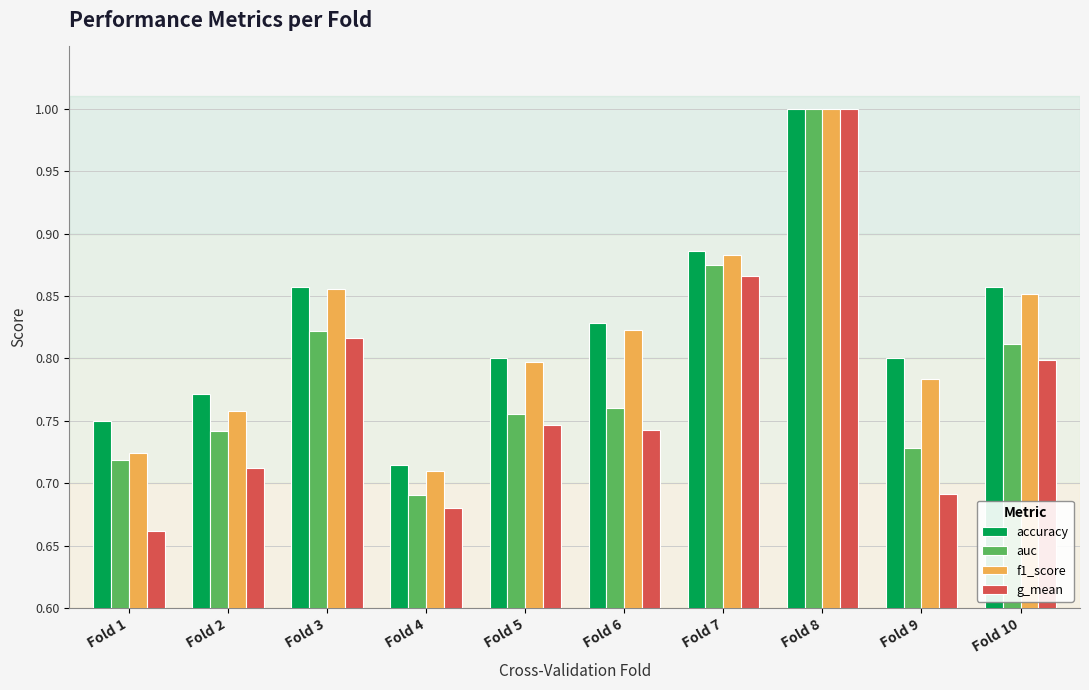

How many bars are there in total?

40